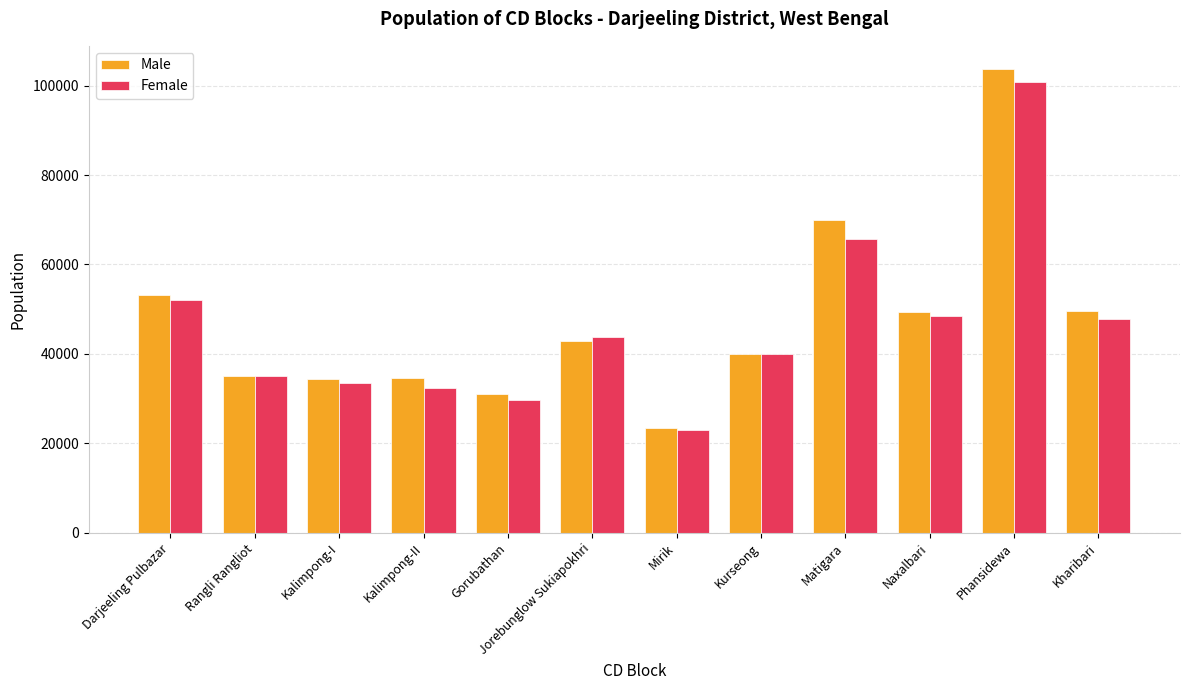

Is it true that Female equals 12304 at Kalimpong-I?

False